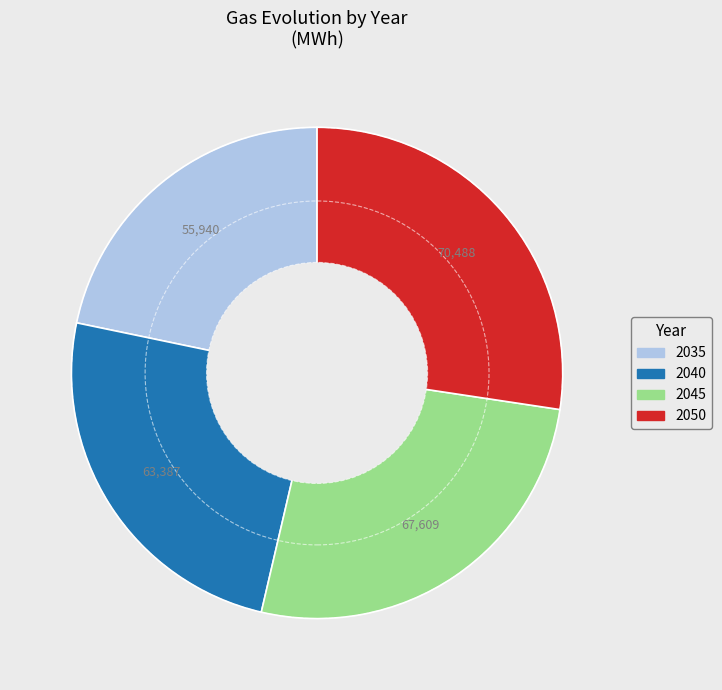

Which has a higher value, 2035 or 2040?

2040